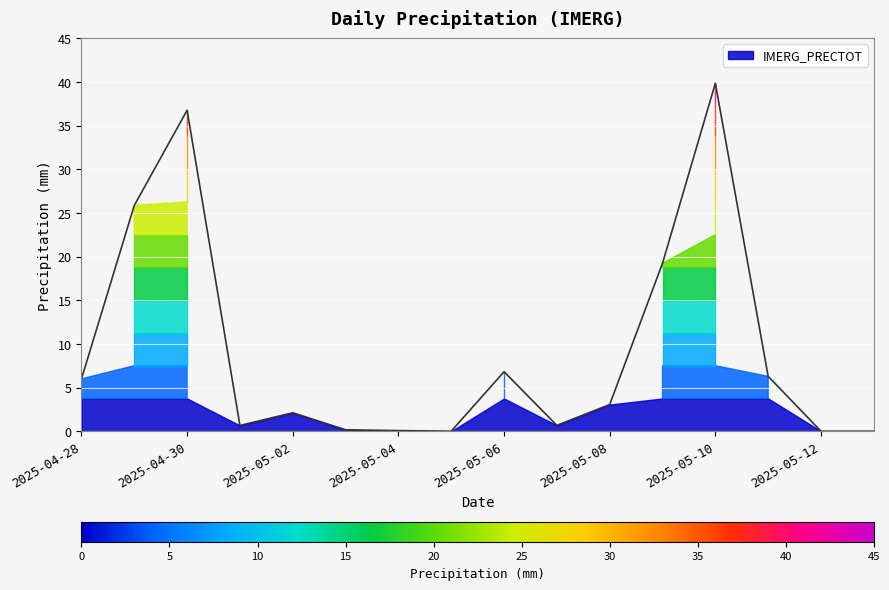

How many lines are shown in the chart?

1